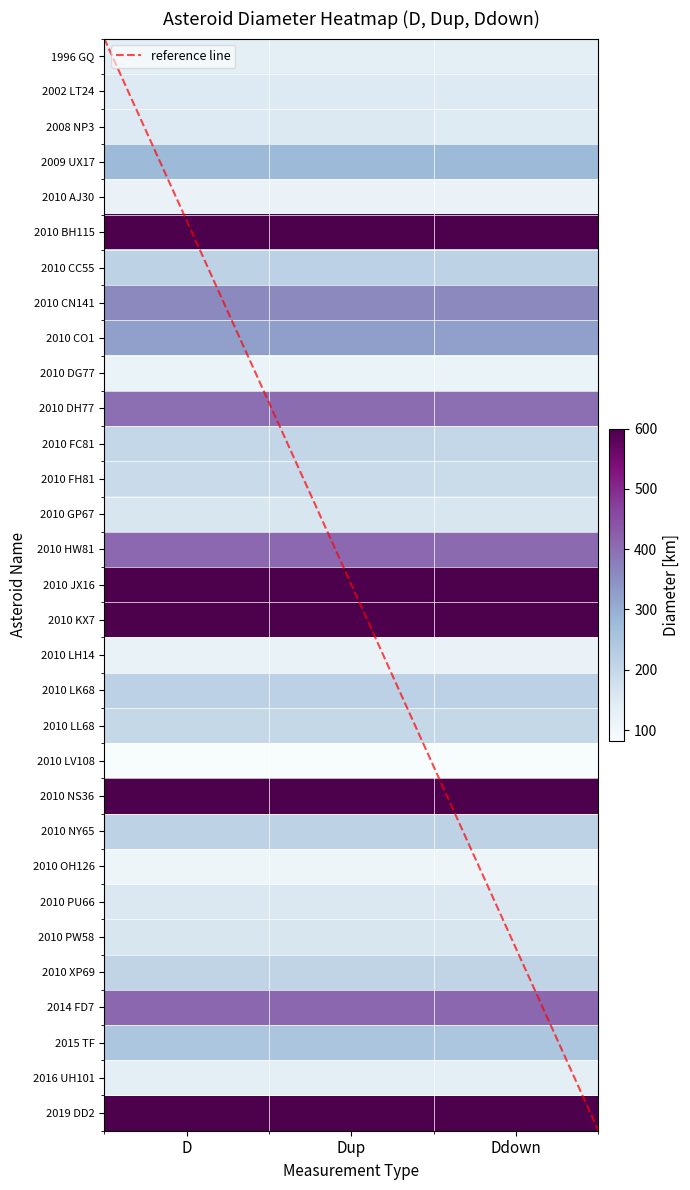

Between 20 and 26, which series saw the biggest shift?

Dup